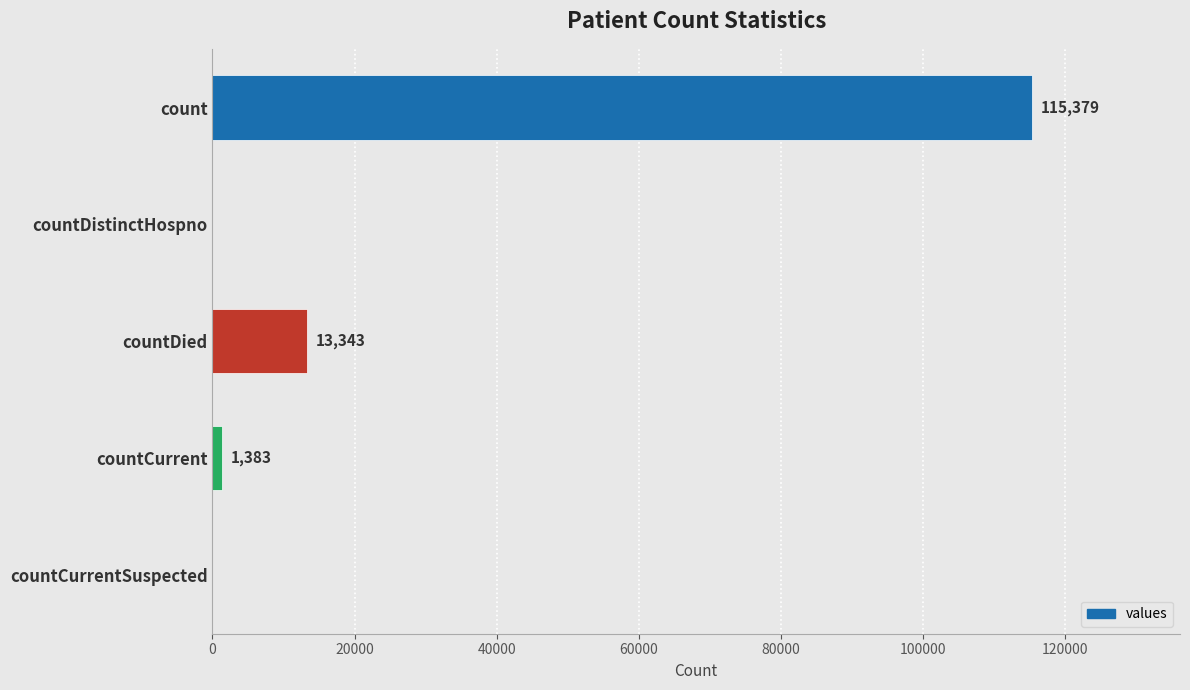

Reading top to bottom, extract all data points from this chart.

count=115379	countDistinctHospno=0	countDied=13343	countCurrent=1383	countCurrentSuspected=0